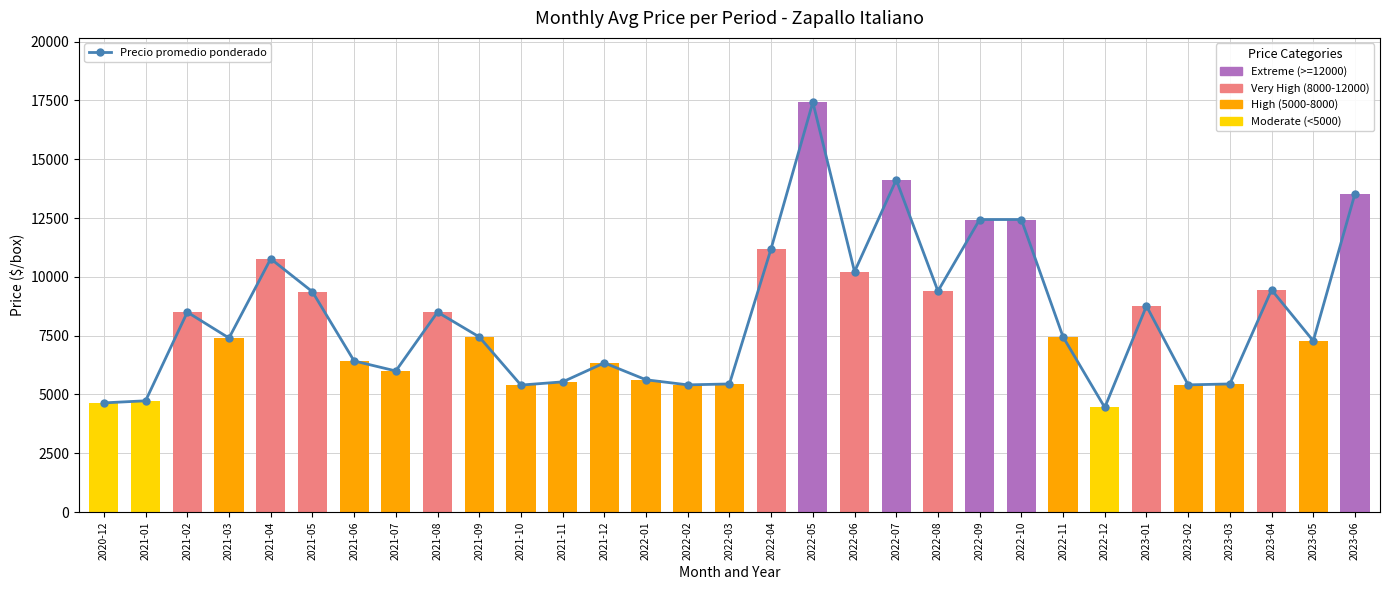

What is the difference between the values at 2021-01 and 2022-08?

4663